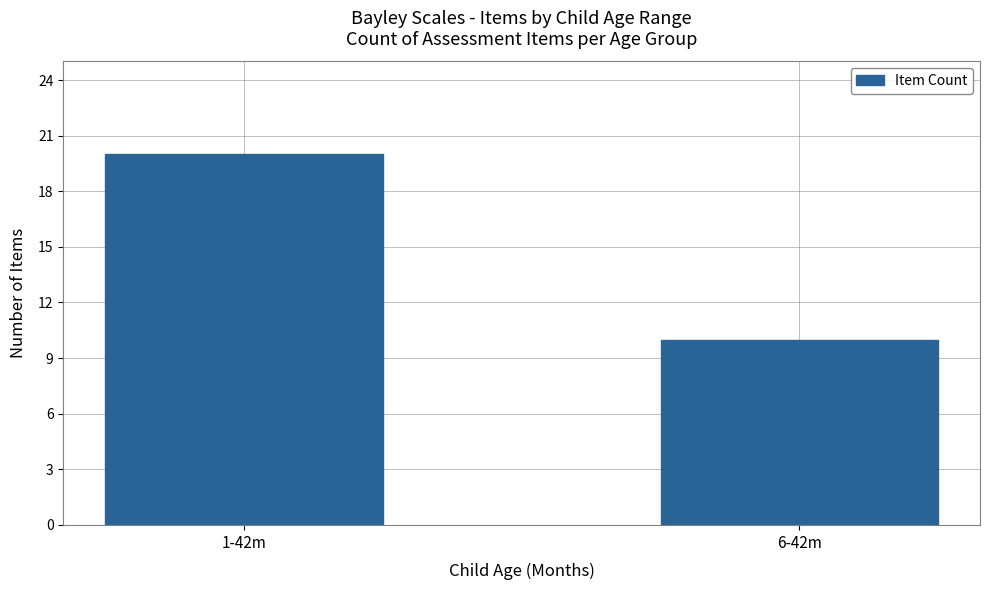

List the labels in order of value, smallest first.

6-42m, 1-42m